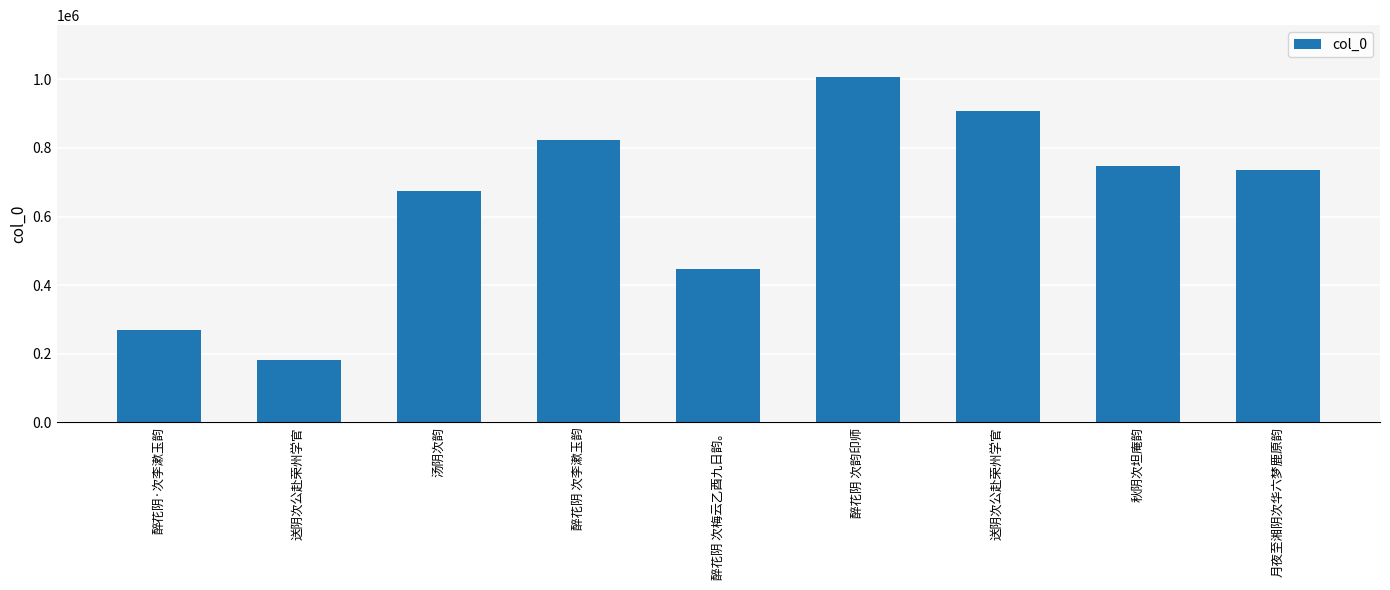

How many data points are less than 736982?

4